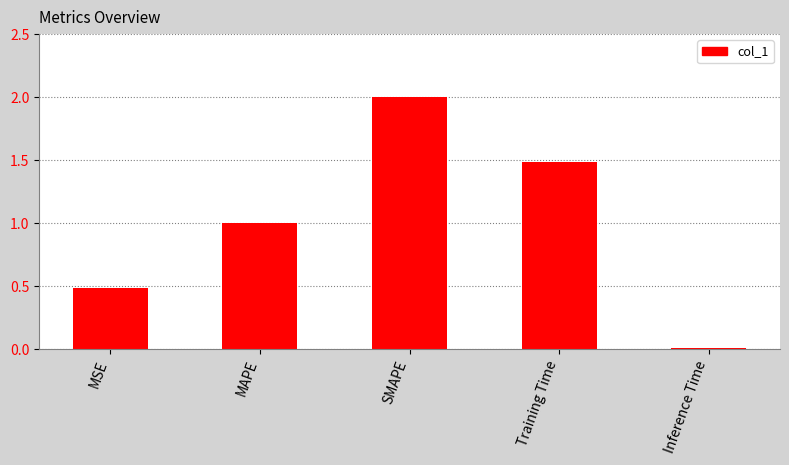

What is the maximum value shown in the chart?

2.0